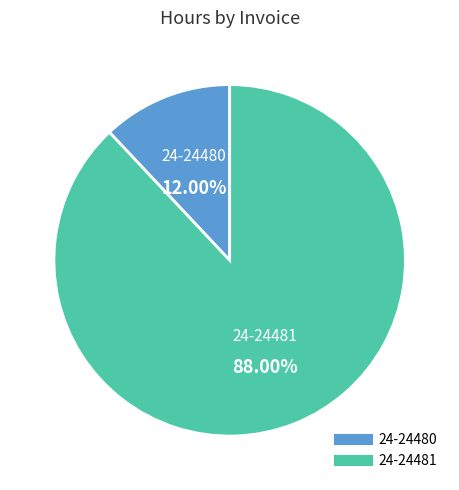

Which category has the biggest portion of the pie?

24-24481